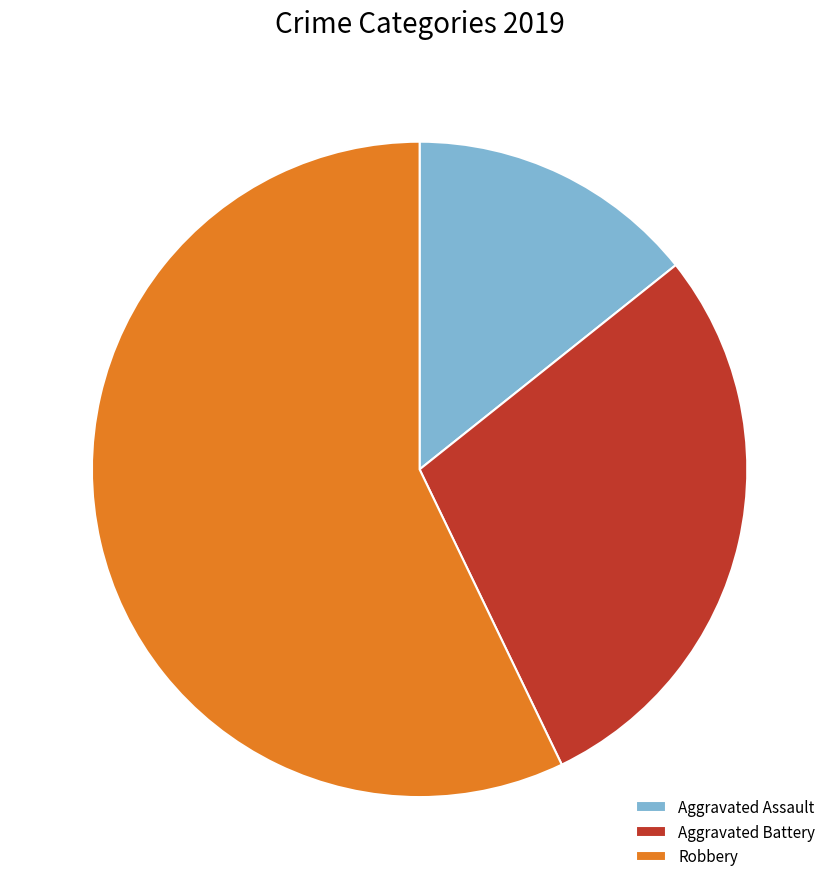

Which slice represents more than half of the pie?

Robbery